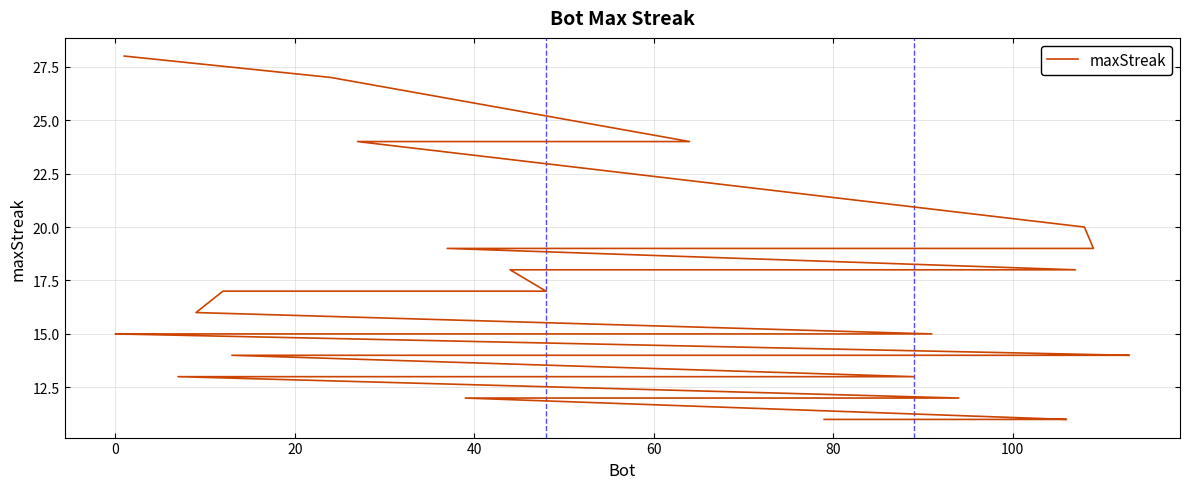

Does the chart display data point markers on the line(s)?

No